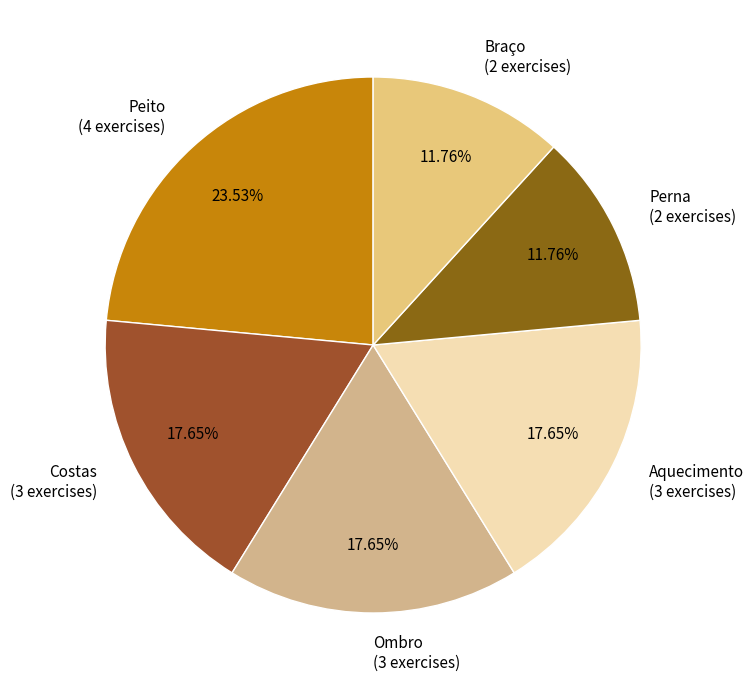

Does Costas (3 exercises) represent more than half of the total?

No